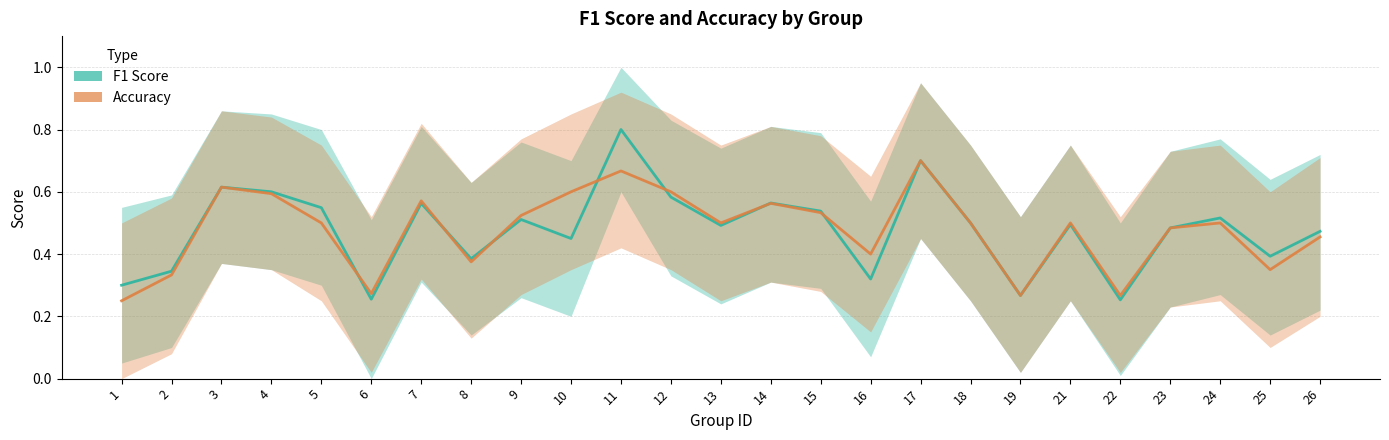

At which category does Accuracy reach its first local peak?

3